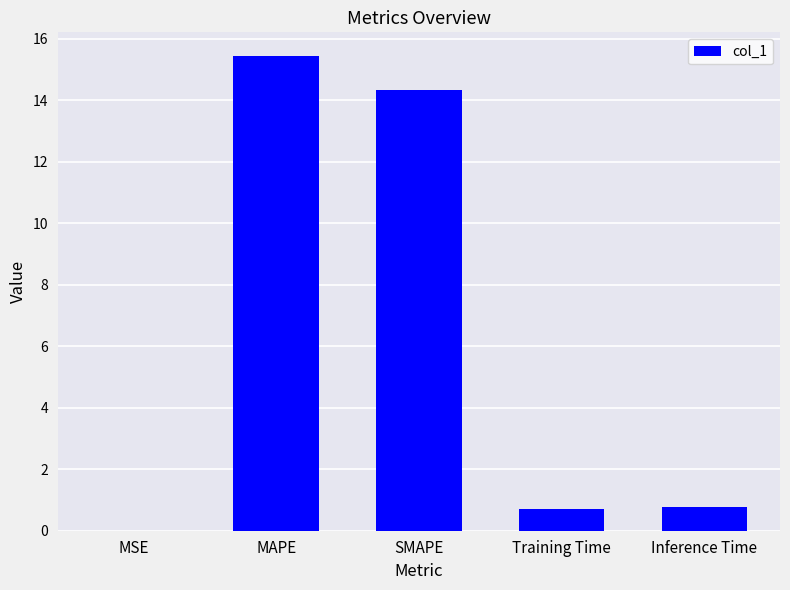

What is the greatest value displayed?

15.4